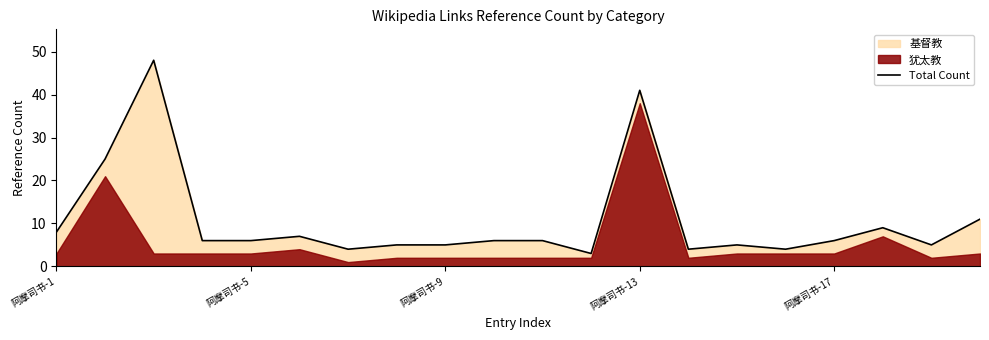

What is the greatest value displayed?

48